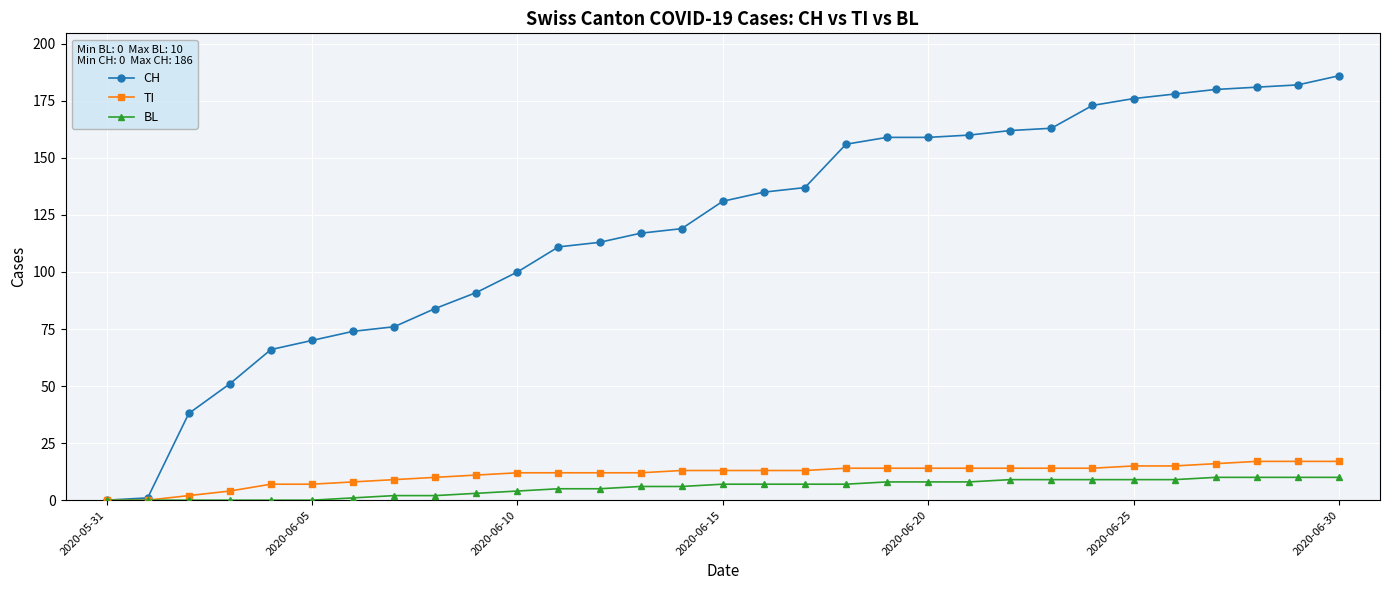

What is the greatest value displayed?

186